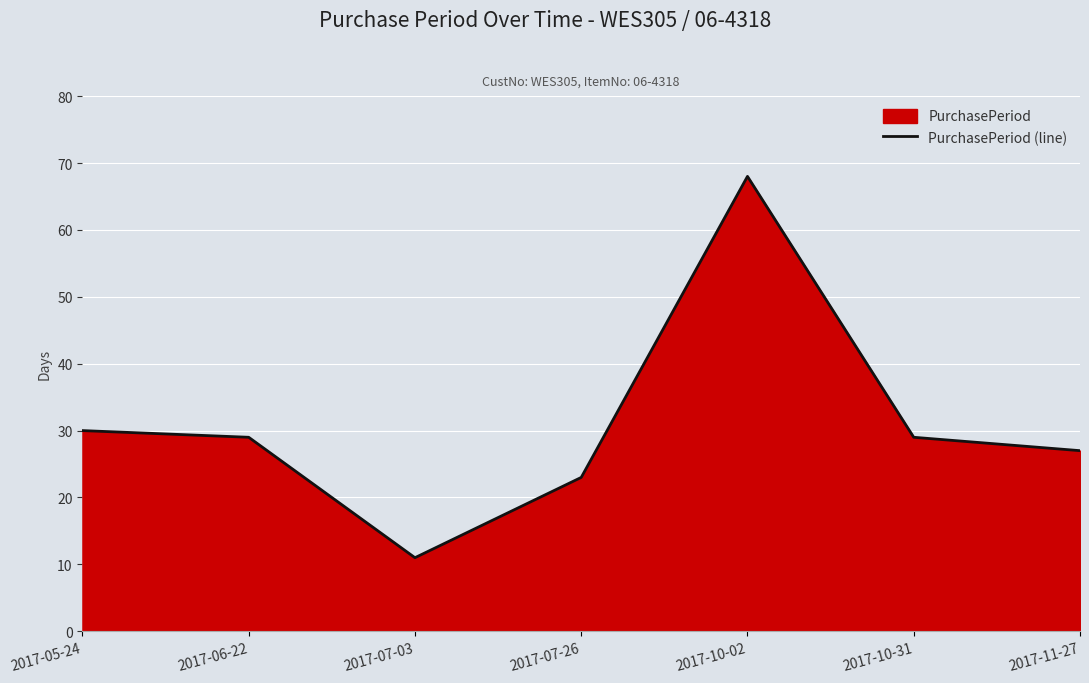

The value at 2017-07-26 is 10. True or false?

False